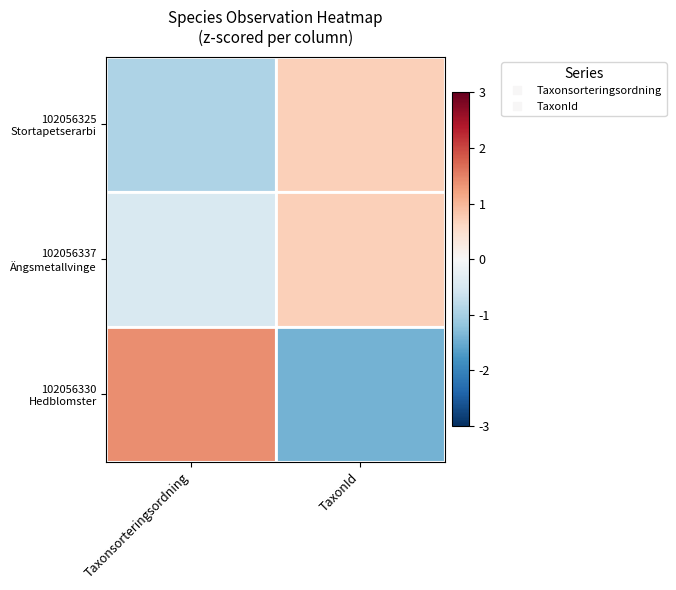

Which has a higher value, Taxonsorteringsordning or TaxonId?

TaxonId